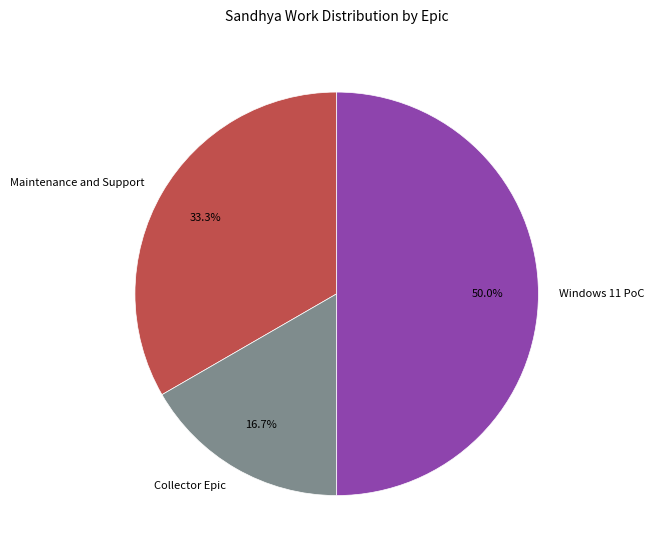

Rank the categories by value from highest to lowest.

Windows 11 PoC, Maintenance and Support, Collector Epic